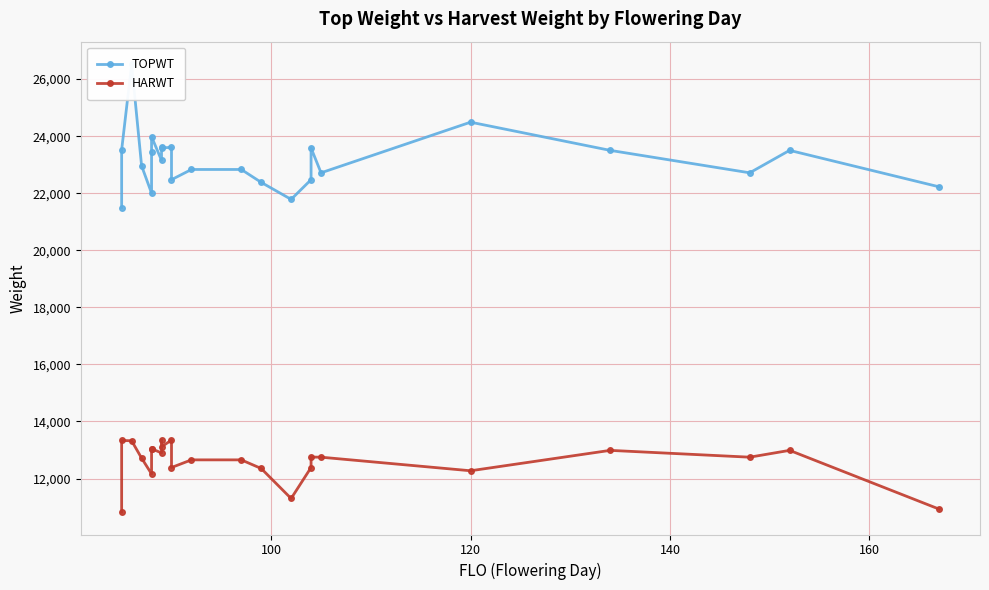

In HARWT, how many points are higher than both neighbors (excluding endpoints)?

7